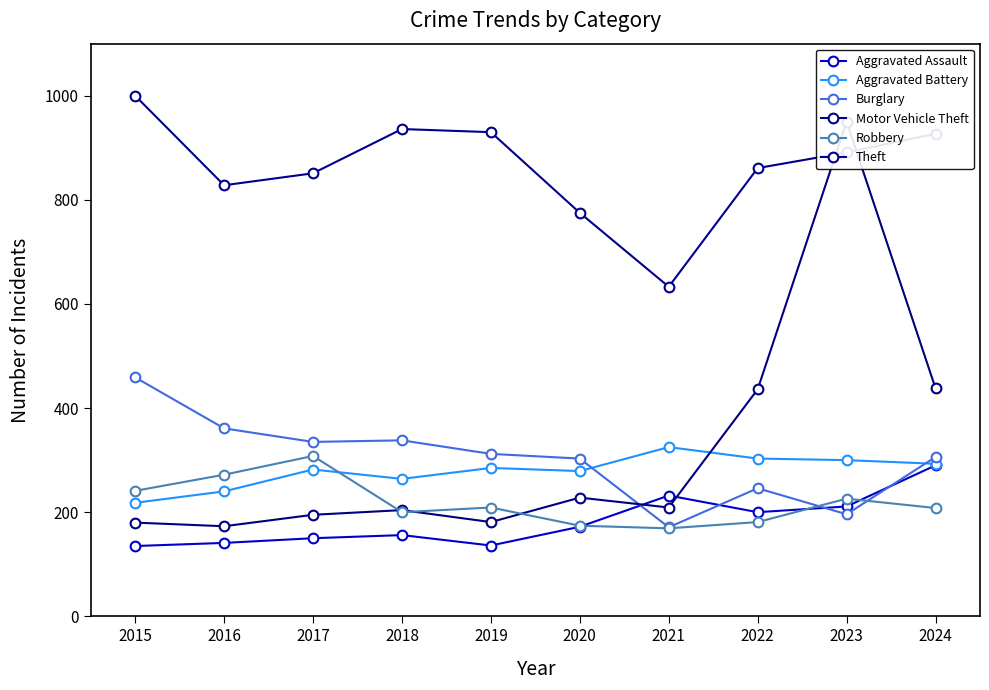

The Aggravated Assault series shows 333 at 2022. True or false?

False